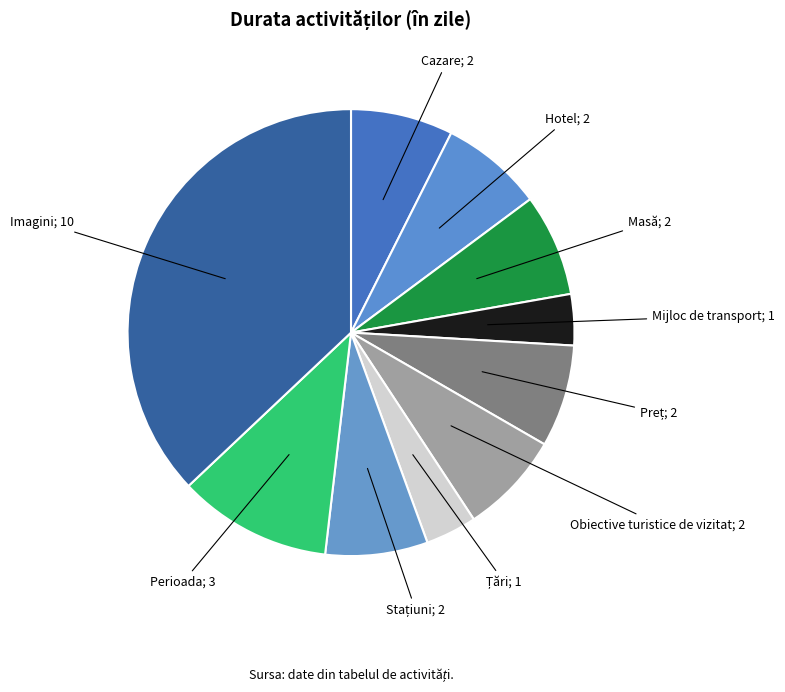

How many slices are in this pie chart?

10